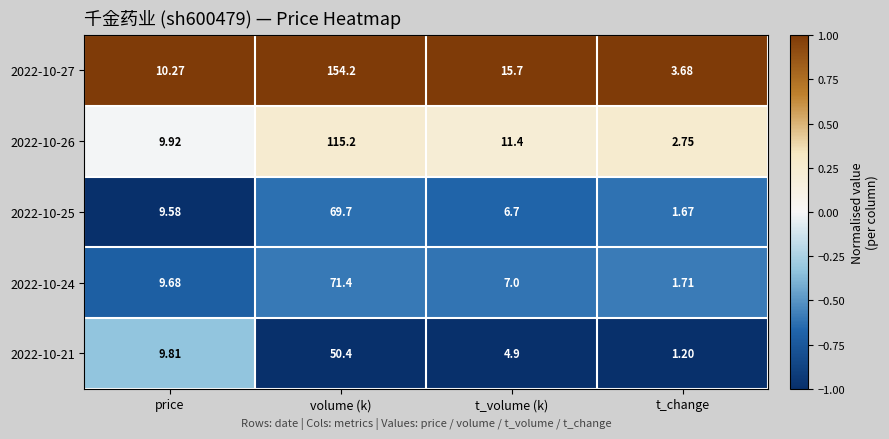

At which category is the sum across all series the highest?

volume (k)